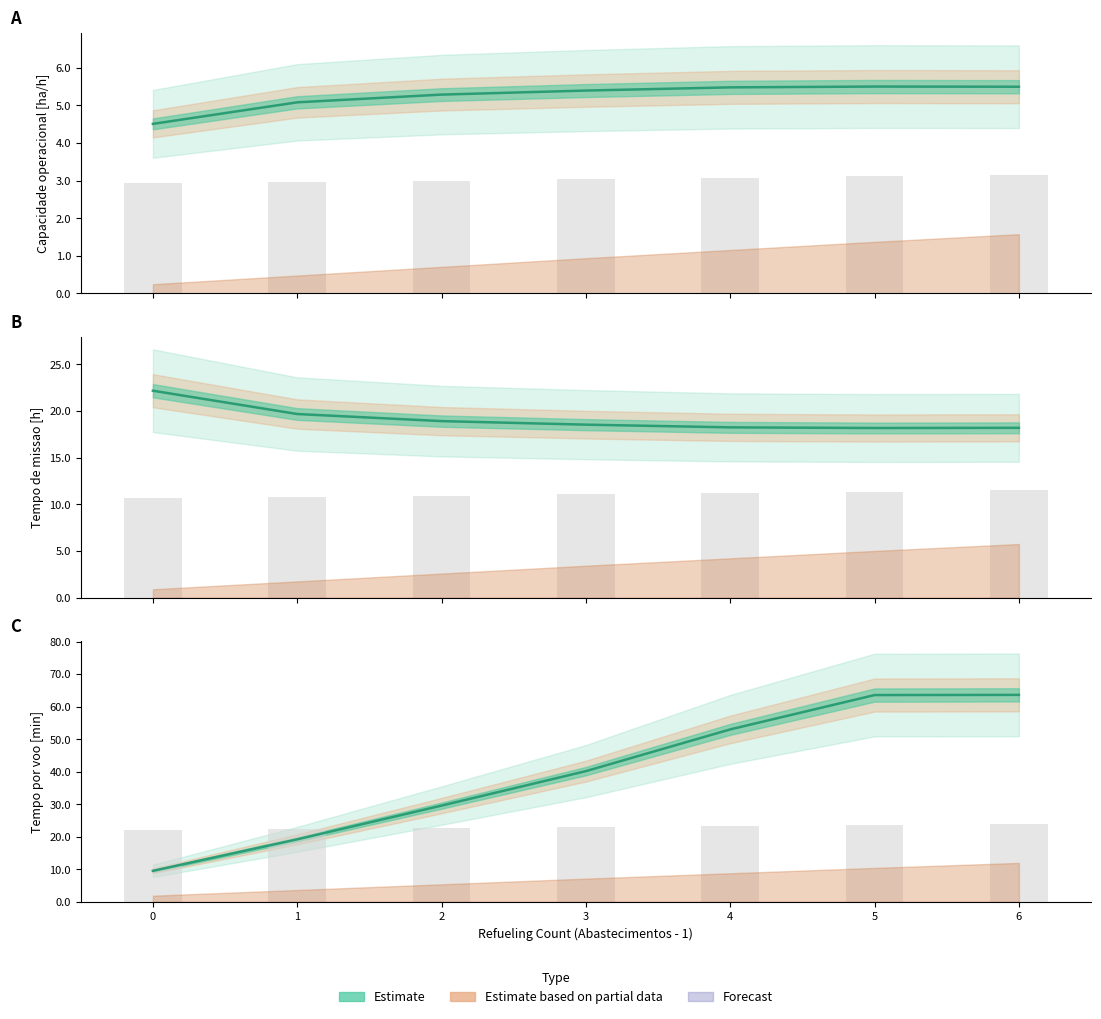

List the labels in order of Tempo por voo [min] value, largest first.

6, 5, 4, 3, 2, 1, 0